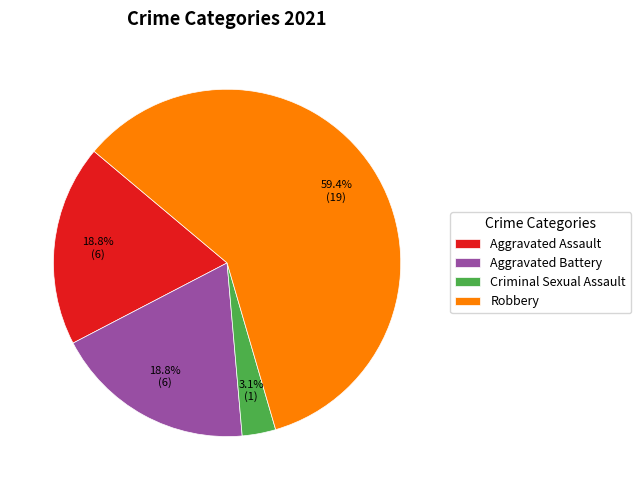

To the nearest percent, what percentage of the pie is Aggravated Assault?

19%